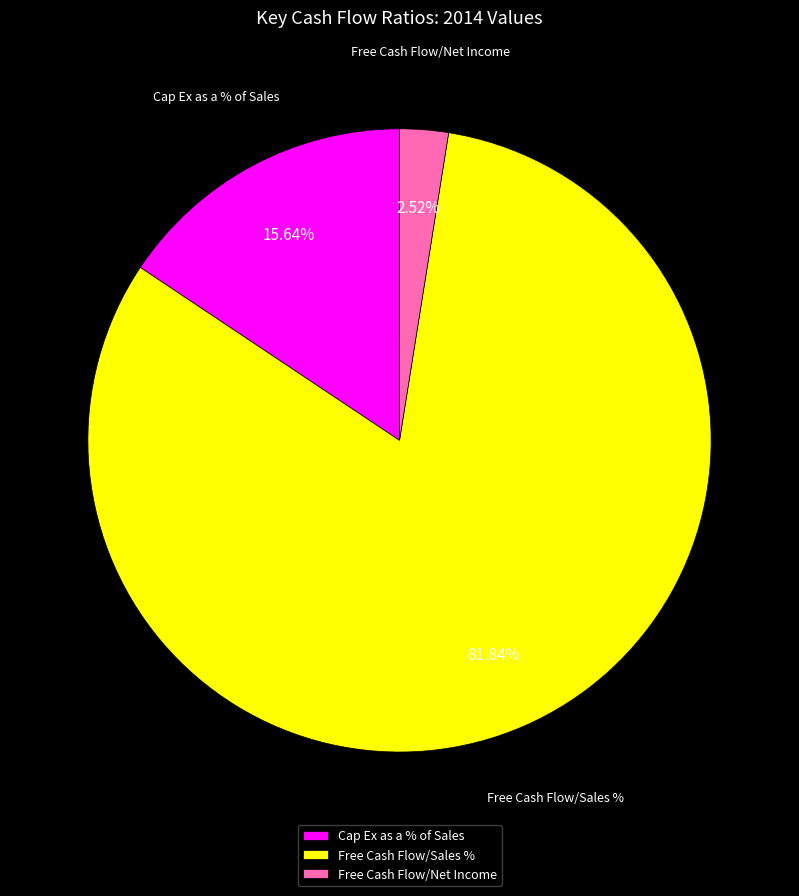

Rank the categories by value from highest to lowest.

Free Cash Flow/Sales %, Cap Ex as a % of Sales, Free Cash Flow/Net Income